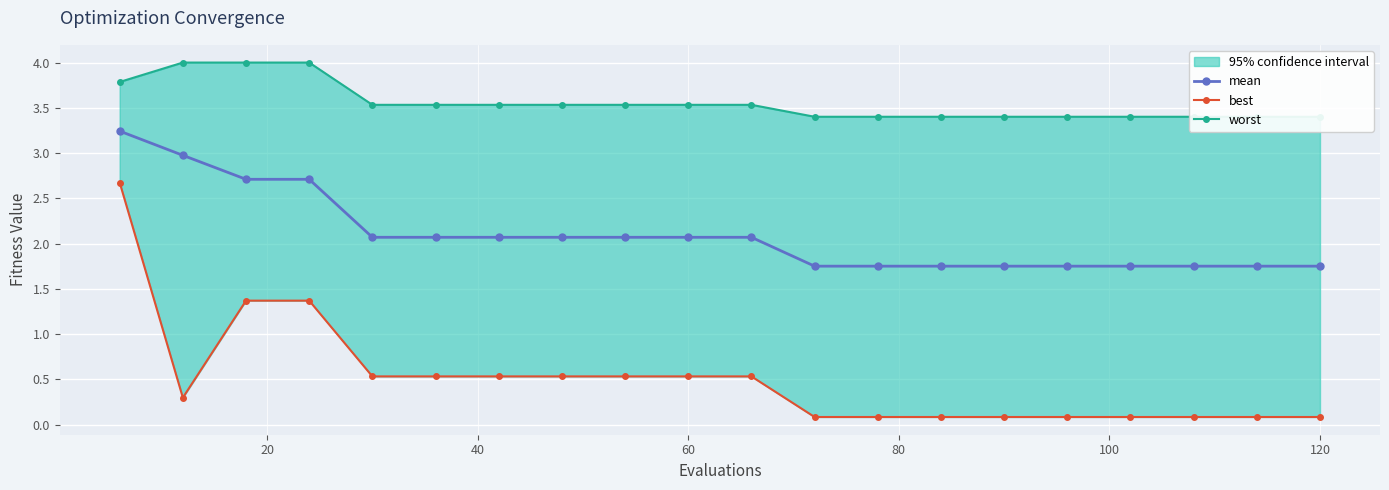

Reading right to left, what are all the values shown in this chart?

mean: 1.7	1.7	1.7	1.7	1.7	1.7	1.7	1.7	1.7	2.1	2.1	2.1	2.1	2.1	2.1	2.1	2.7	2.7	3.0	3.2
best: 0.1	0.1	0.1	0.1	0.1	0.1	0.1	0.1	0.1	0.5	0.5	0.5	0.5	0.5	0.5	0.5	1.4	1.4	0.3	2.7
worst: 3.4	3.4	3.4	3.4	3.4	3.4	3.4	3.4	3.4	3.5	3.5	3.5	3.5	3.5	3.5	3.5	4.0	4.0	4.0	3.8